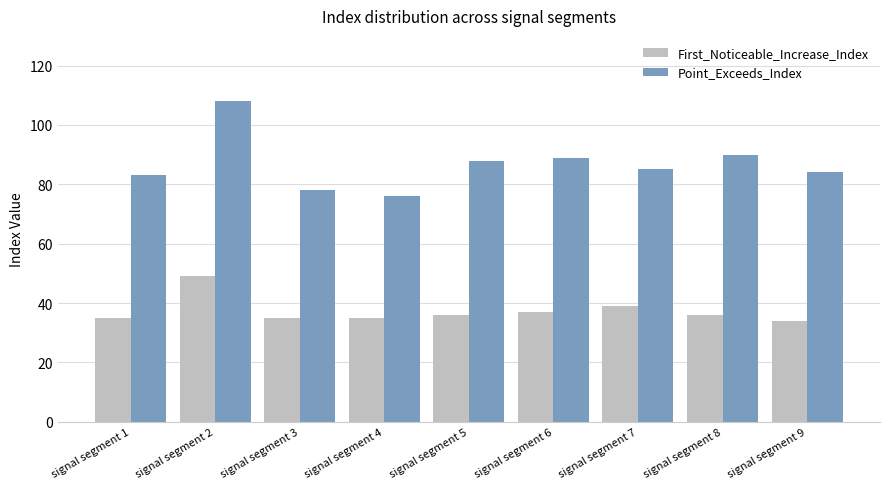

True or false: Point_Exceeds_Index has a value of 32 at signal segment 7.

False